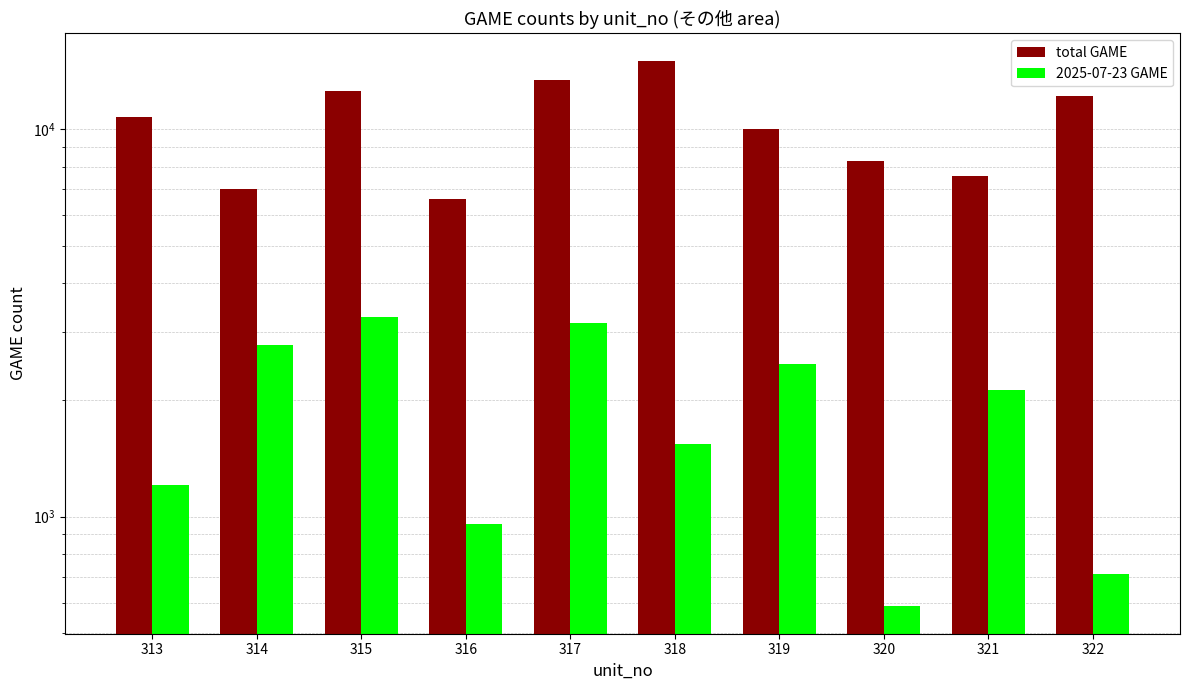

True or false: total GAME has a value of 6991 at 314.

True